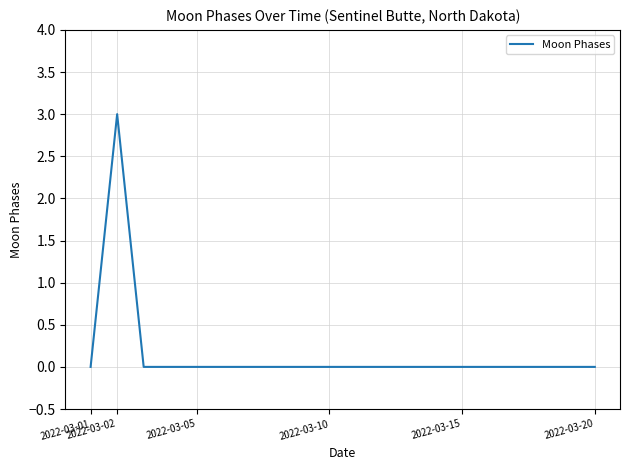

Count the values in the range 0 to 1.

19